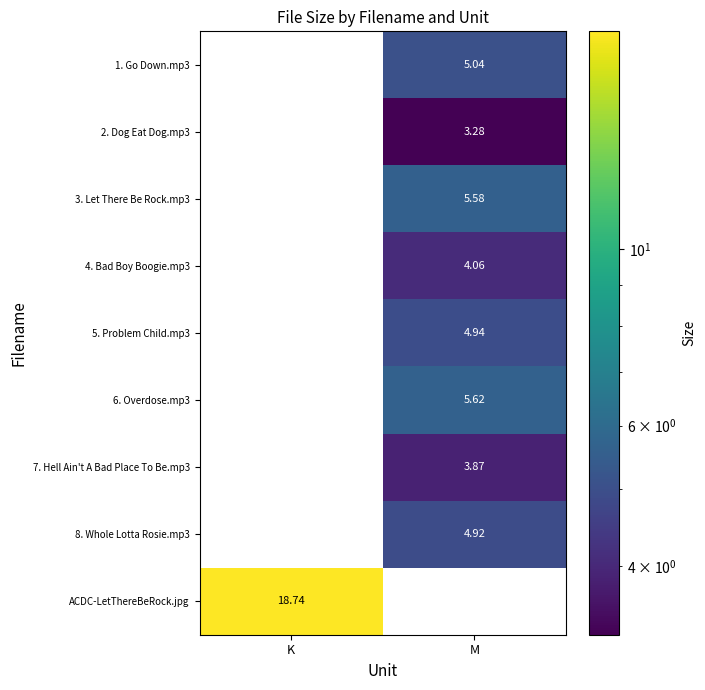

Which series has the largest range (max minus min)?

ACDC-LetThereBeRock.jpg